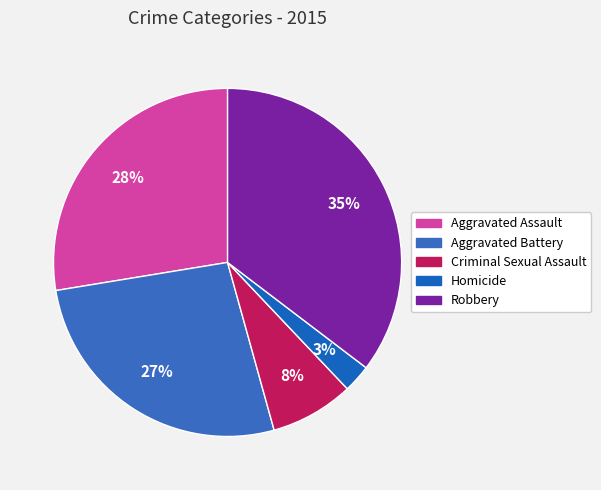

Count the number of slices in the pie.

5